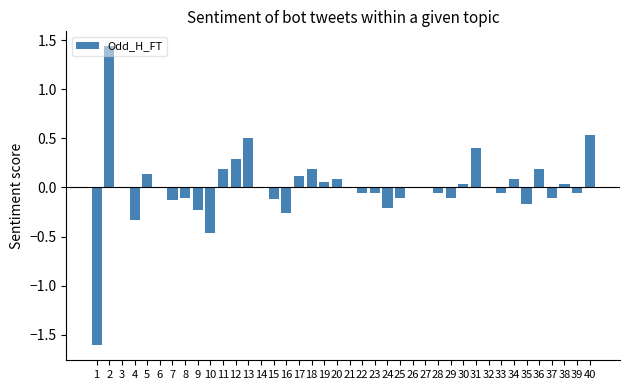

Which label corresponds to the largest value in the chart?

2